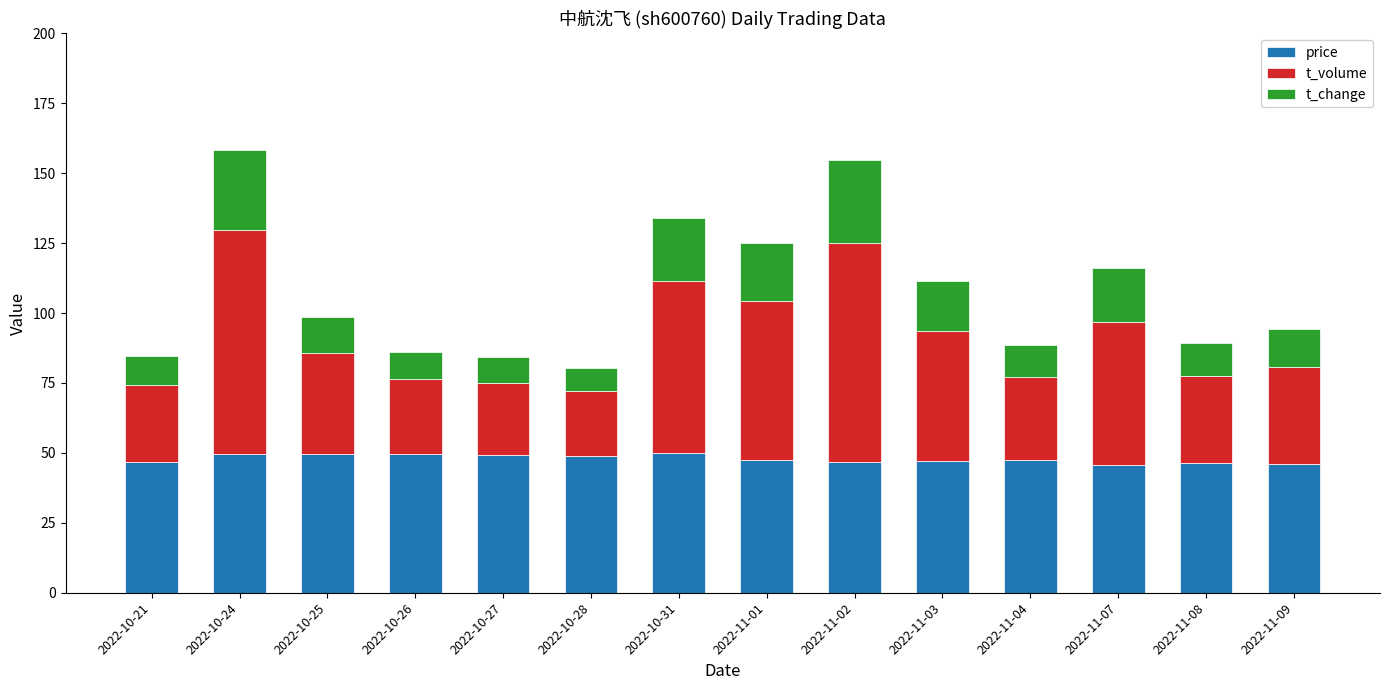

What is the highest value of the price series?

50.0